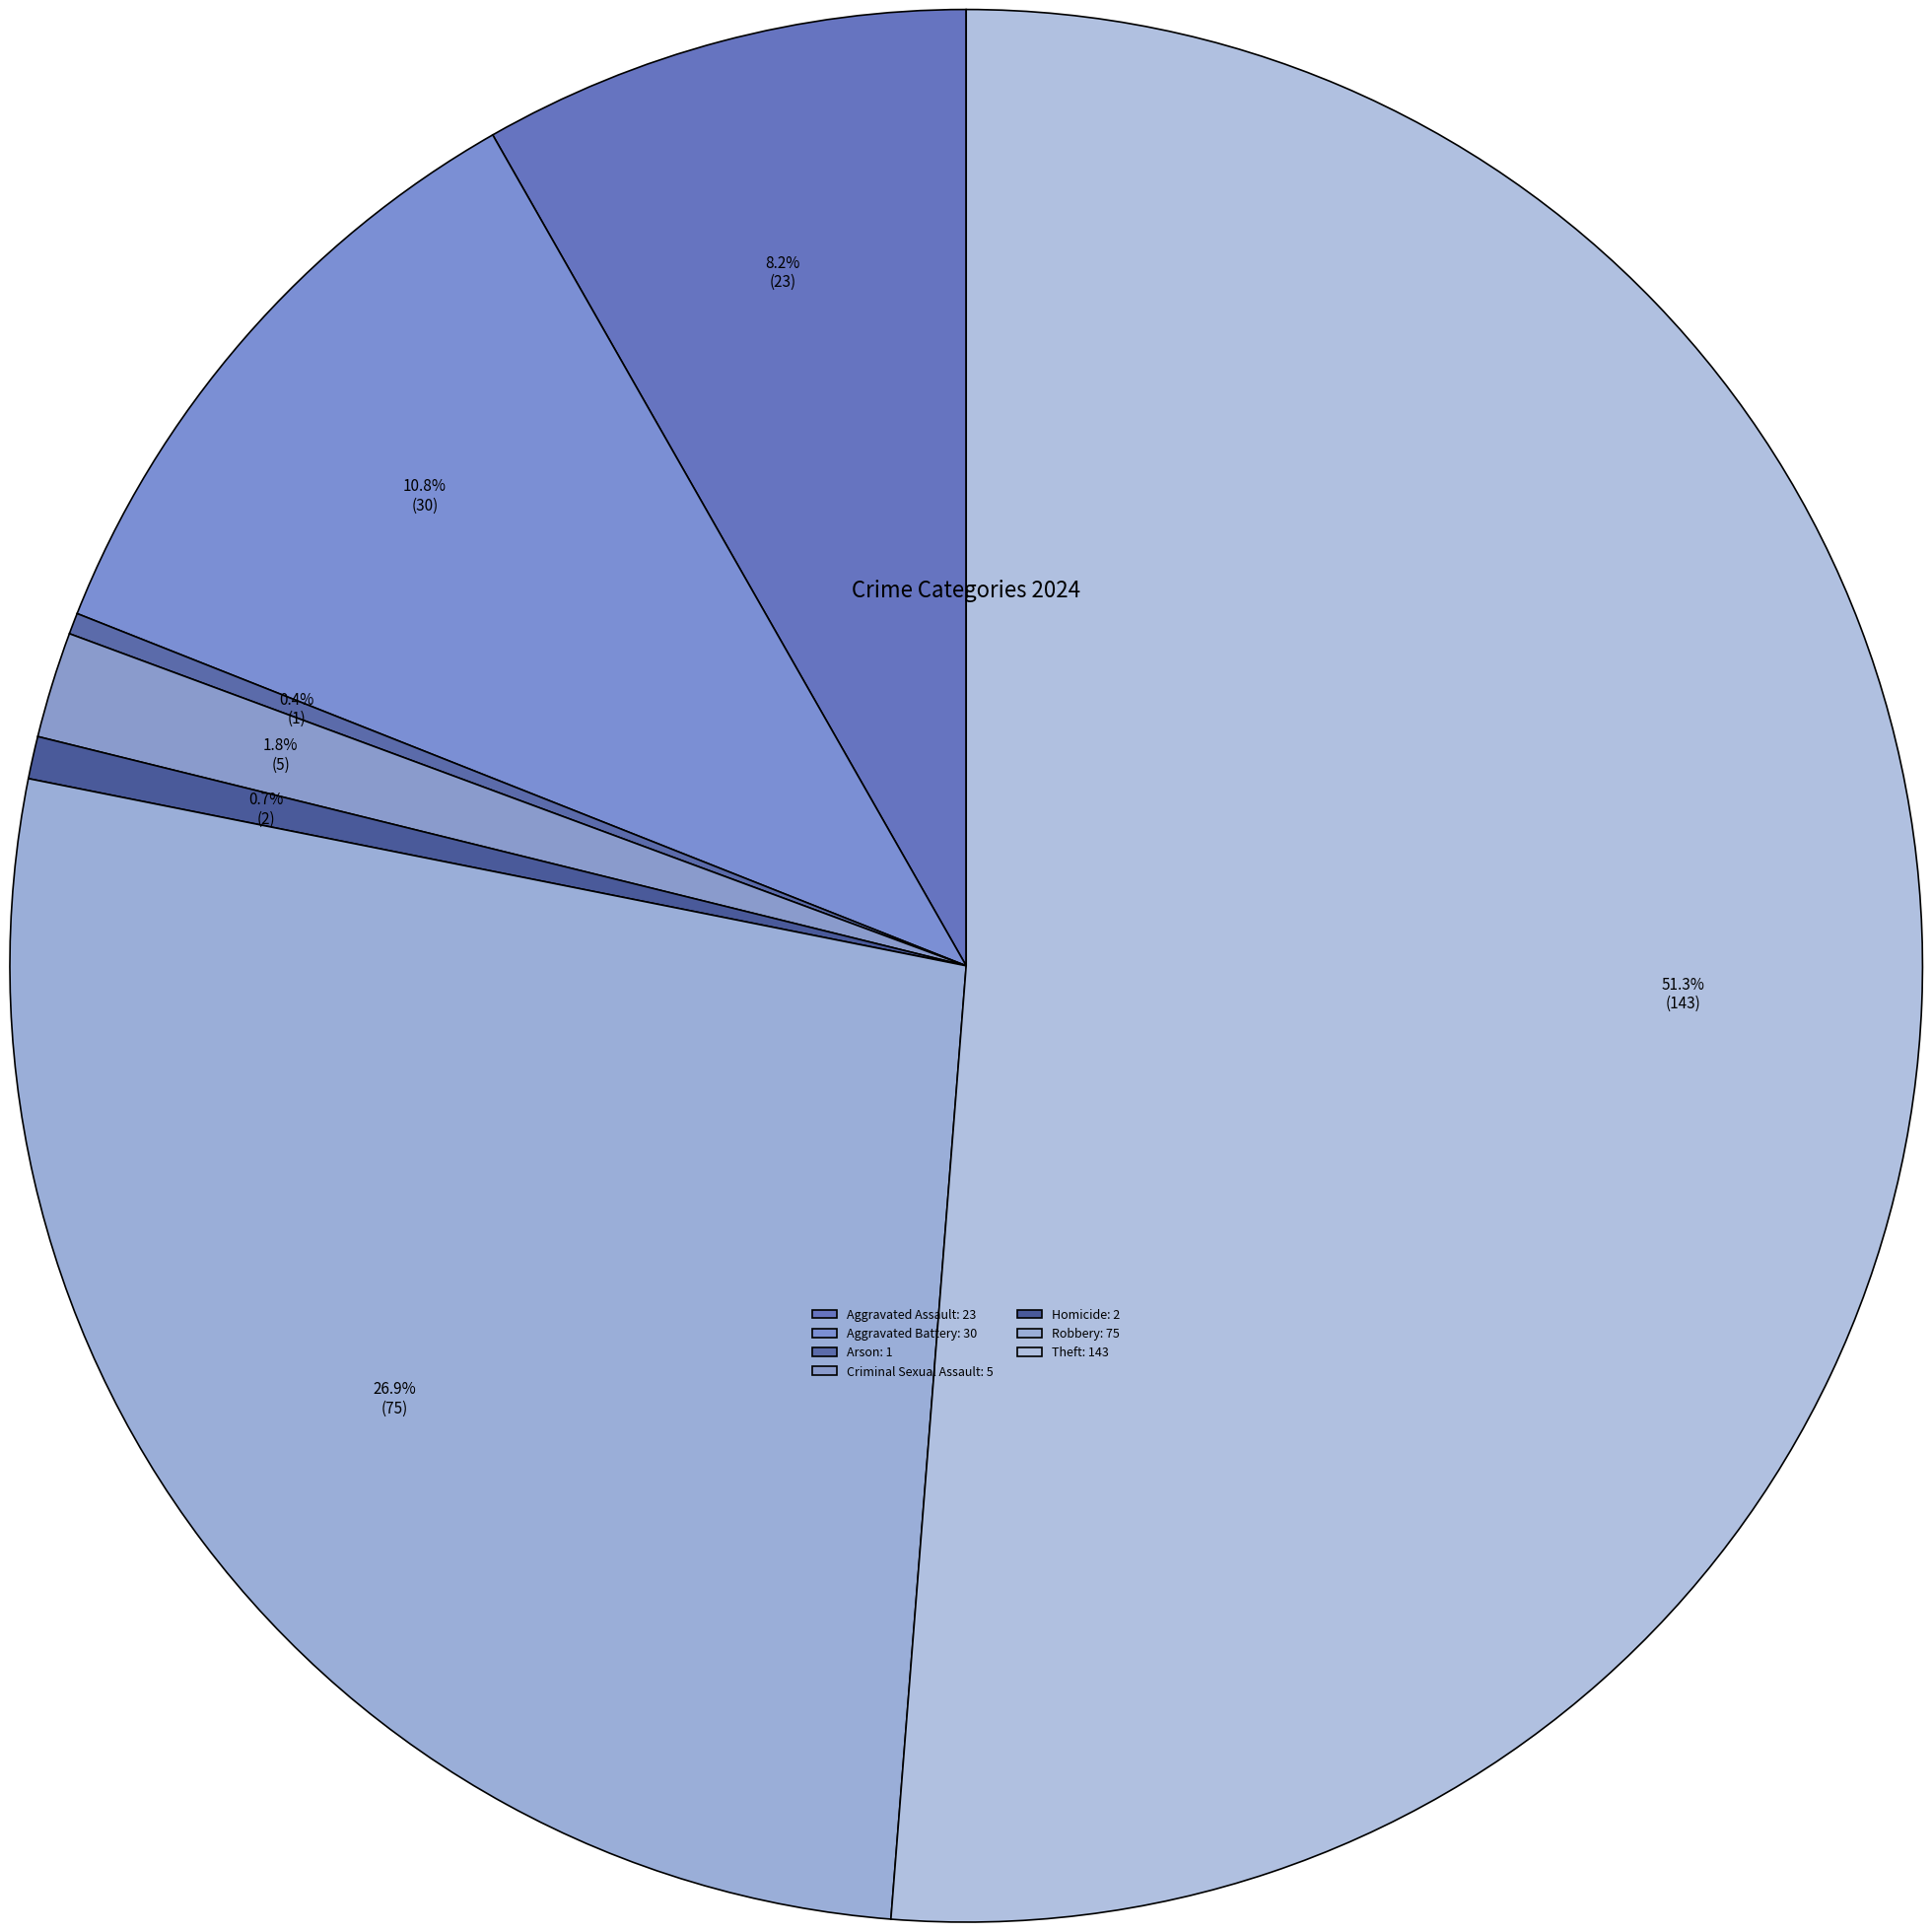

Which slice represents more than half of the pie?

Theft